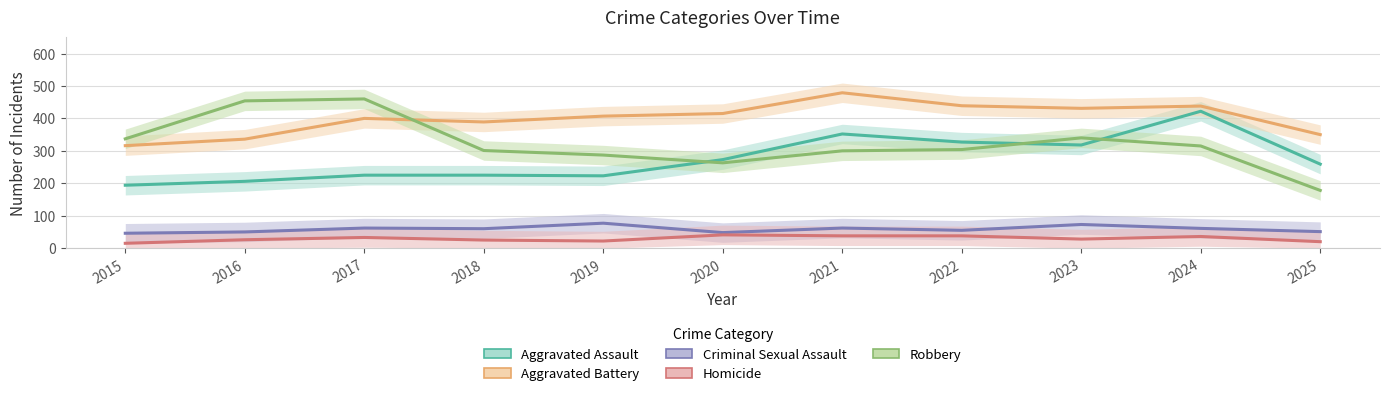

At which label is Aggravated Battery closest to 397?

2017